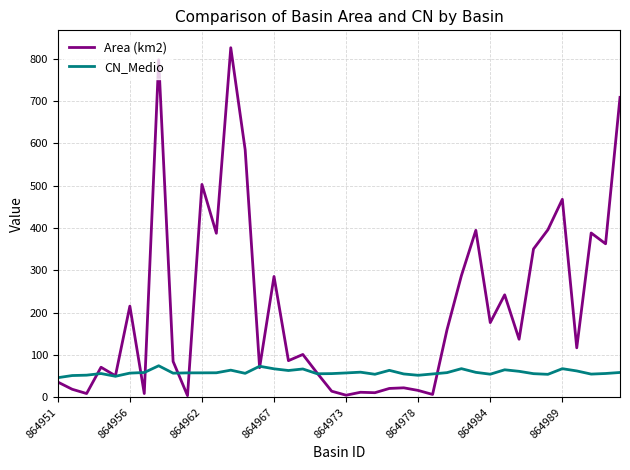

Which series ends up on top after the final intersection of Area (km2) and CN_Medio?

Area (km2)